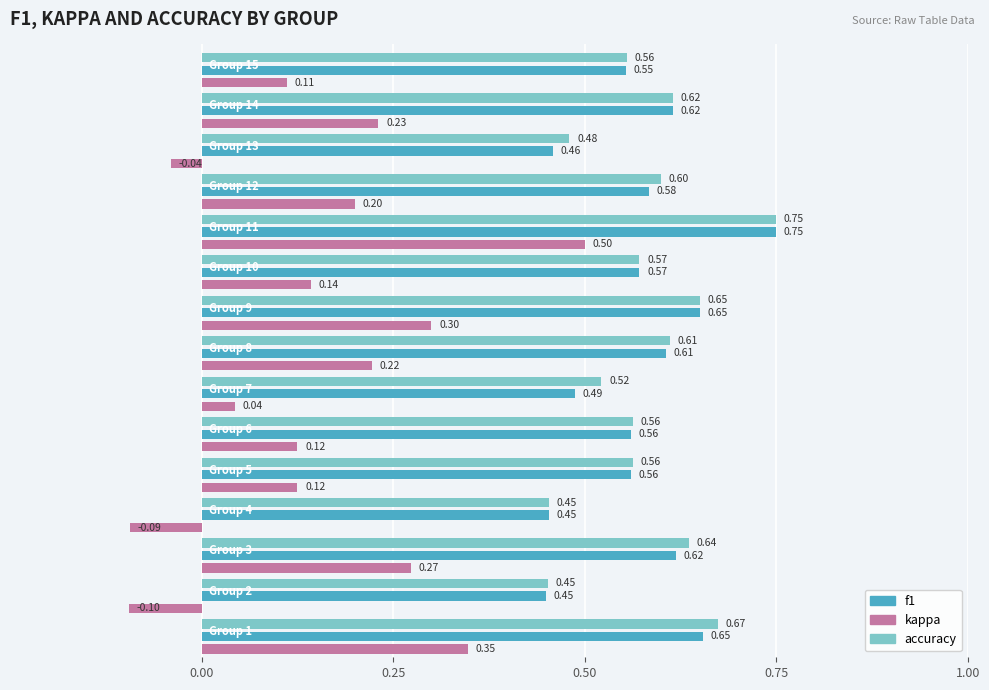

Which series has the largest total across all categories?

accuracy